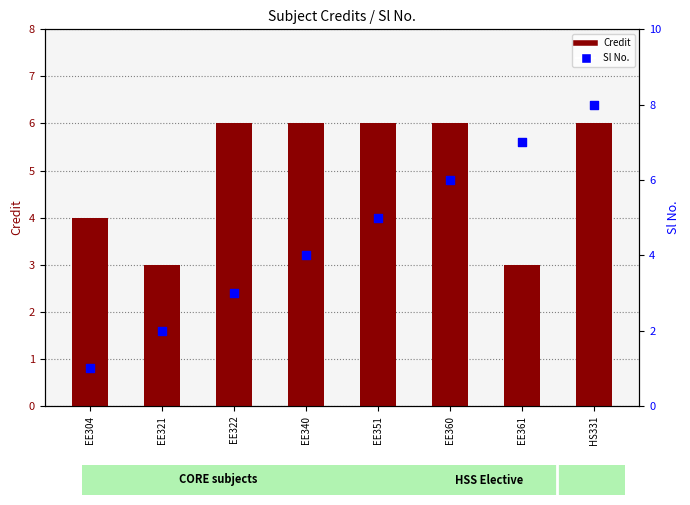

Which series has the largest Y range (max minus min)?

Sl No.